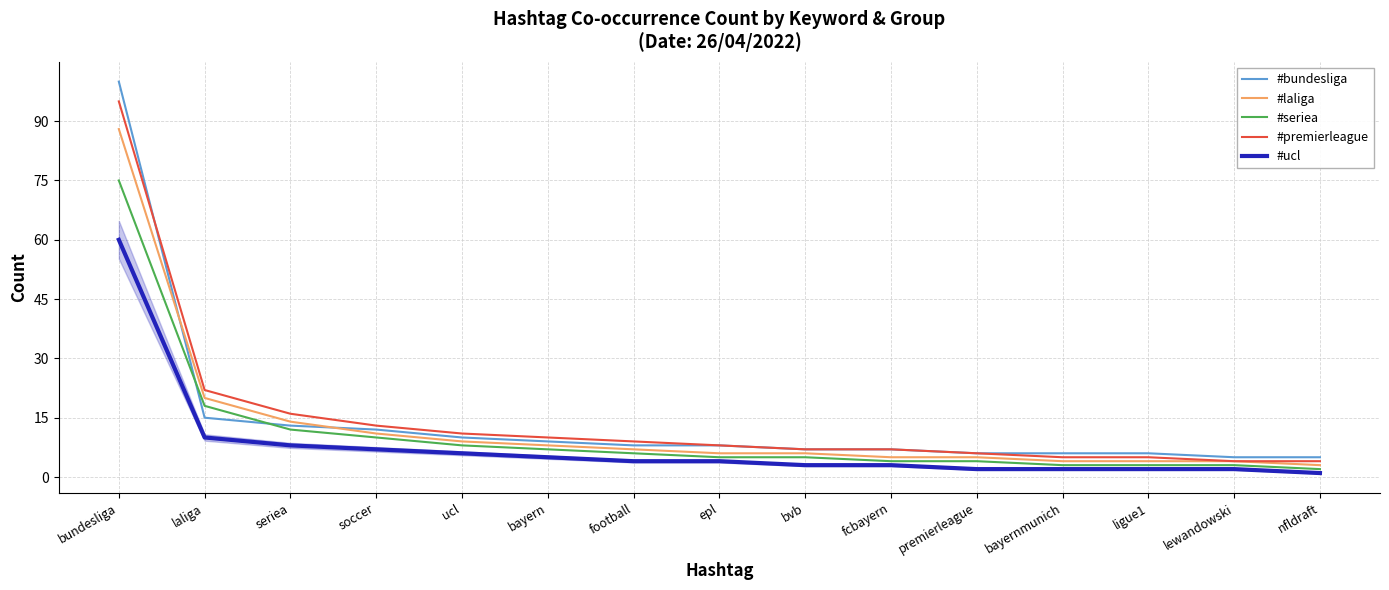

What is the highest value of the #bundesliga series?

100